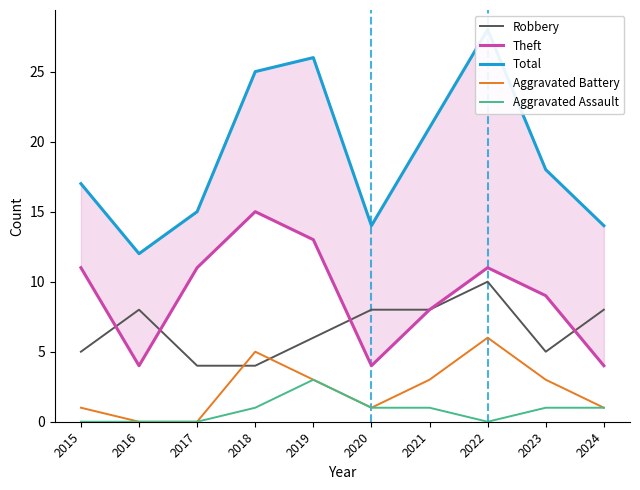

Reading left to right, extract all data points from this chart.

Robbery: 5	8	4	4	6	8	8	10	5	8
Theft: 11	4	11	15	13	4	8	11	9	4
Total: 17	12	15	25	26	14	21	28	18	14
Aggravated Battery: 1	0	0	5	3	1	3	6	3	1
Aggravated Assault: 0	0	0	1	3	1	1	0	1	1